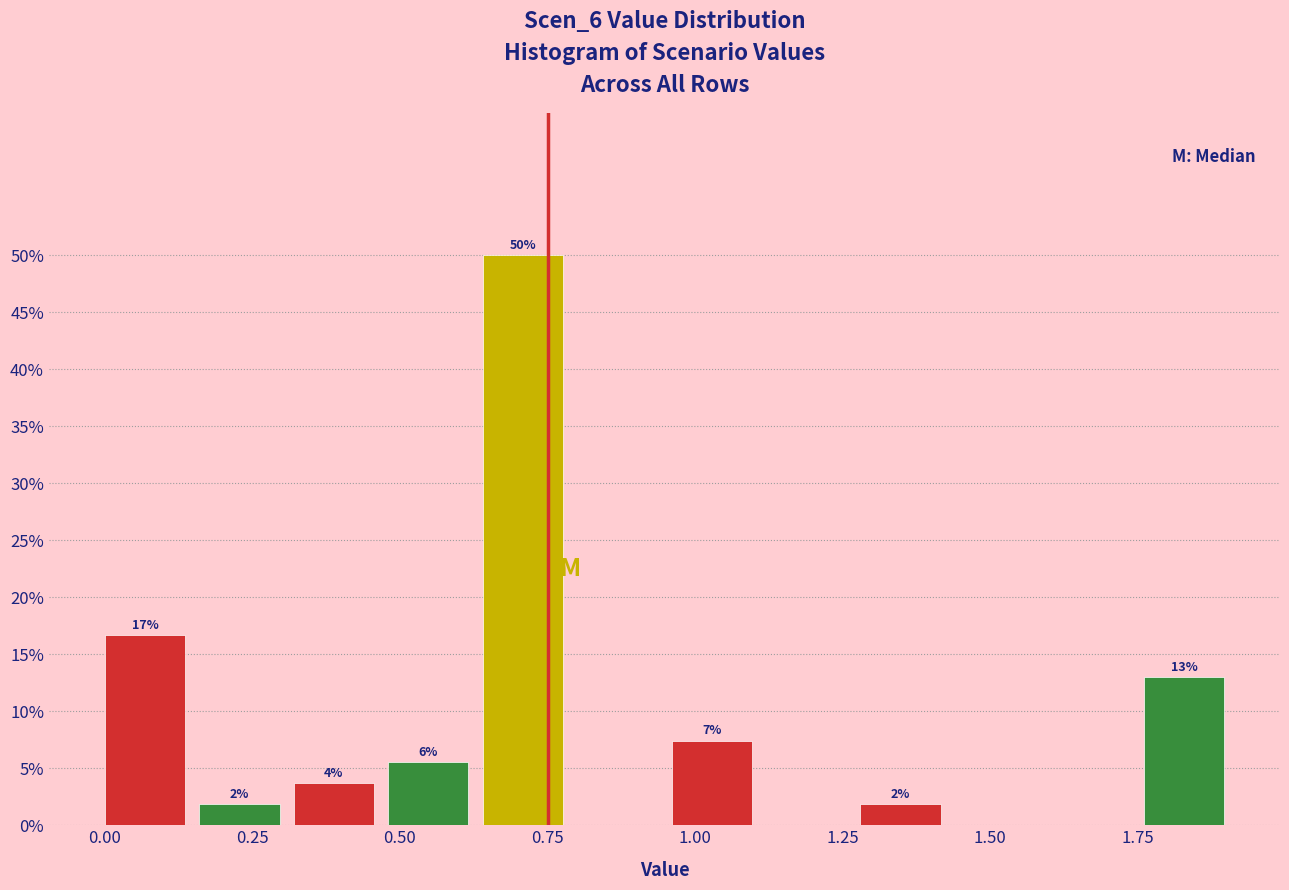

Read against the x-axis, roughly where is the centre of the tallest bar?

0.70